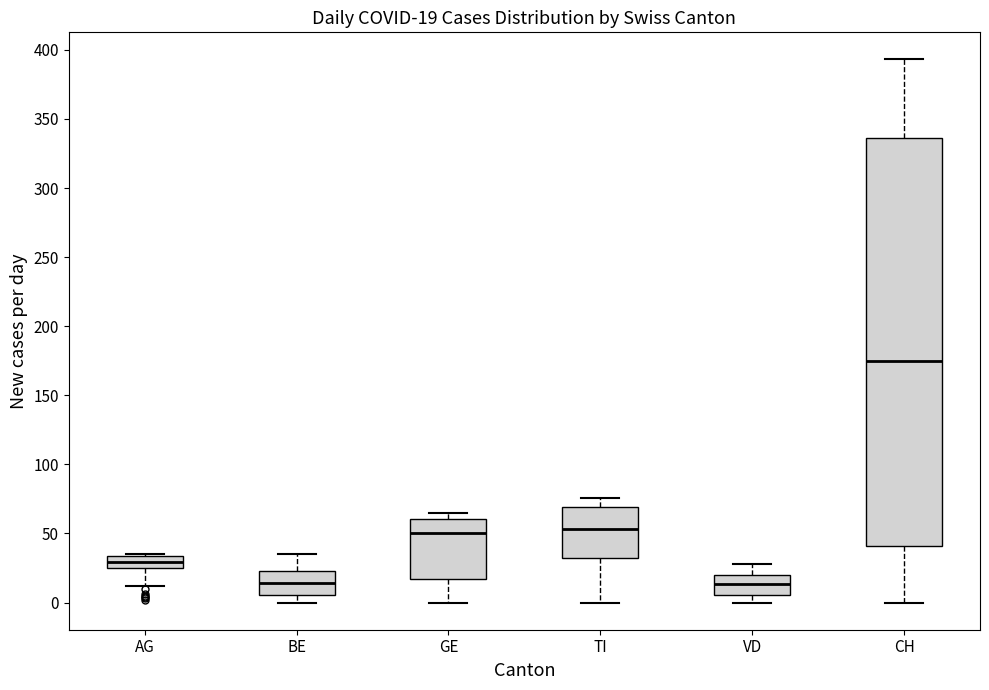

Which box is the tallest, from its lower edge to its upper edge?

CH